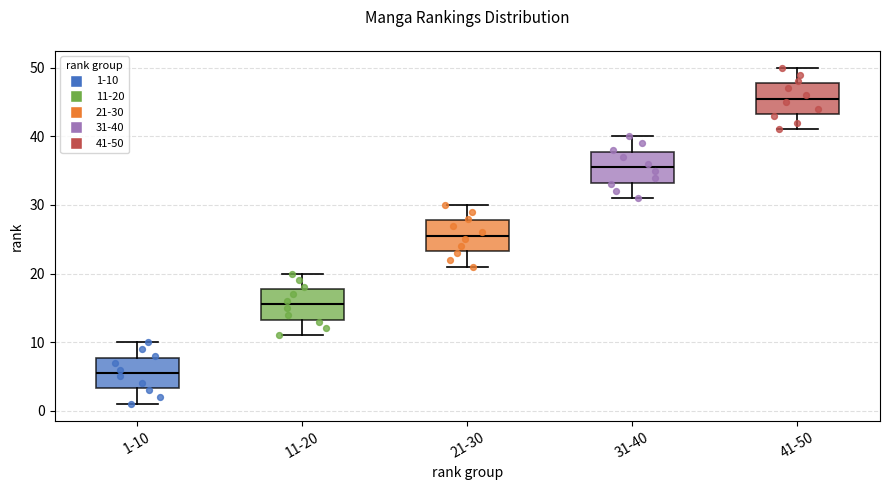

Where does the lower whisker of the box for 1-10 end on the y-axis? The values are not printed on the chart, so give them approximately, as read against the axis.

1